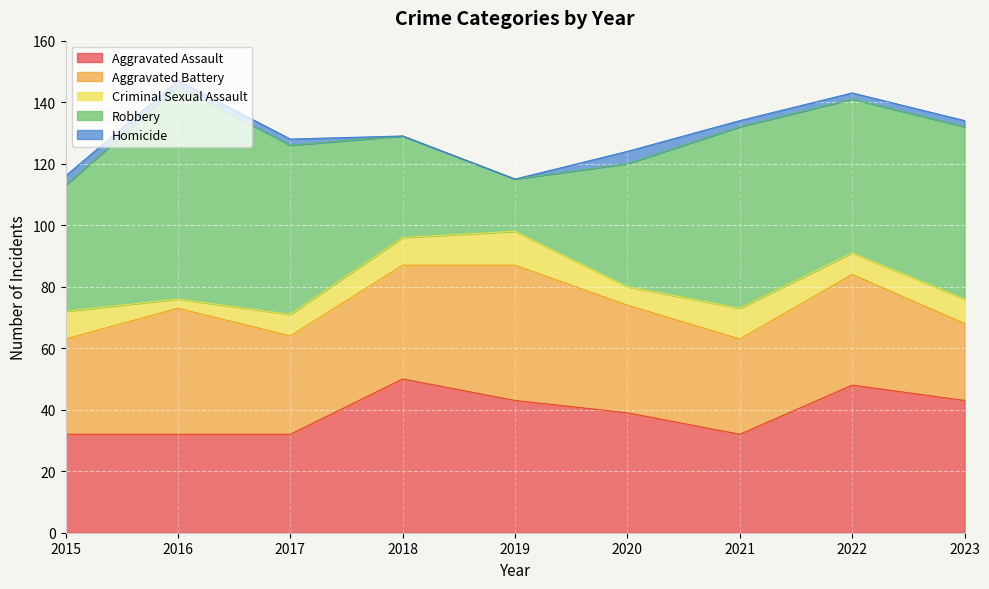

How many interior local valleys does the Aggravated Assault series have?

1